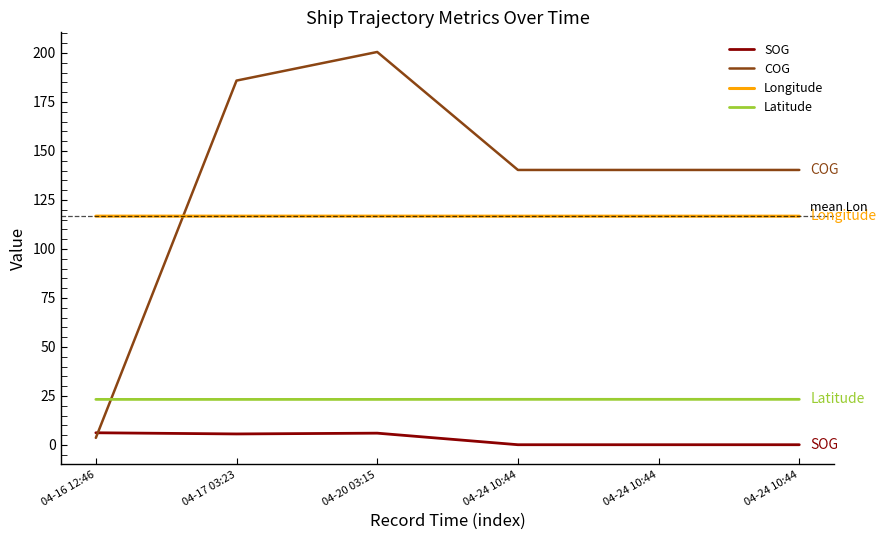

What are all the series names shown in the legend?

SOG, COG, Longitude, Latitude